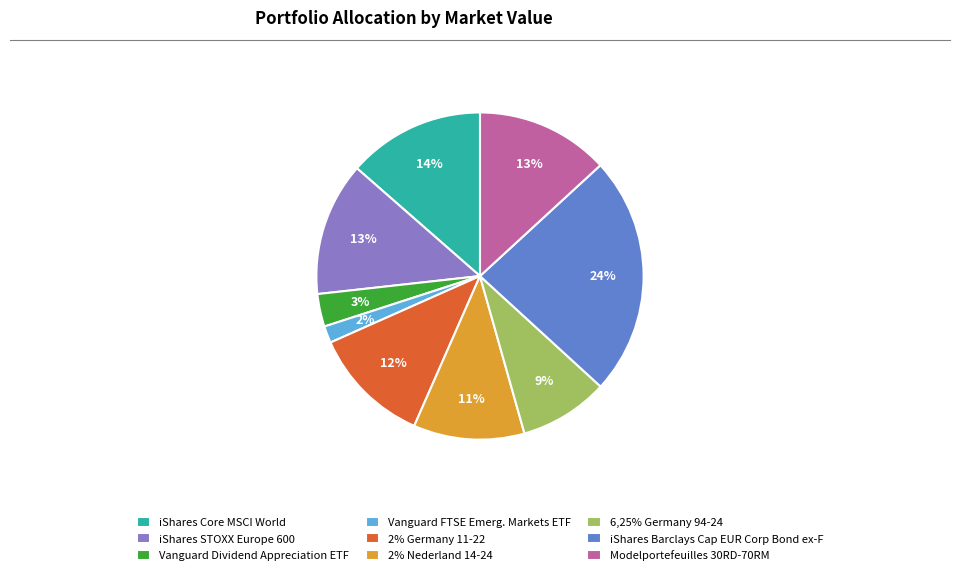

What percentage is the Vanguard FTSE Emerg. Markets ETF slice, to the nearest percent?

2%